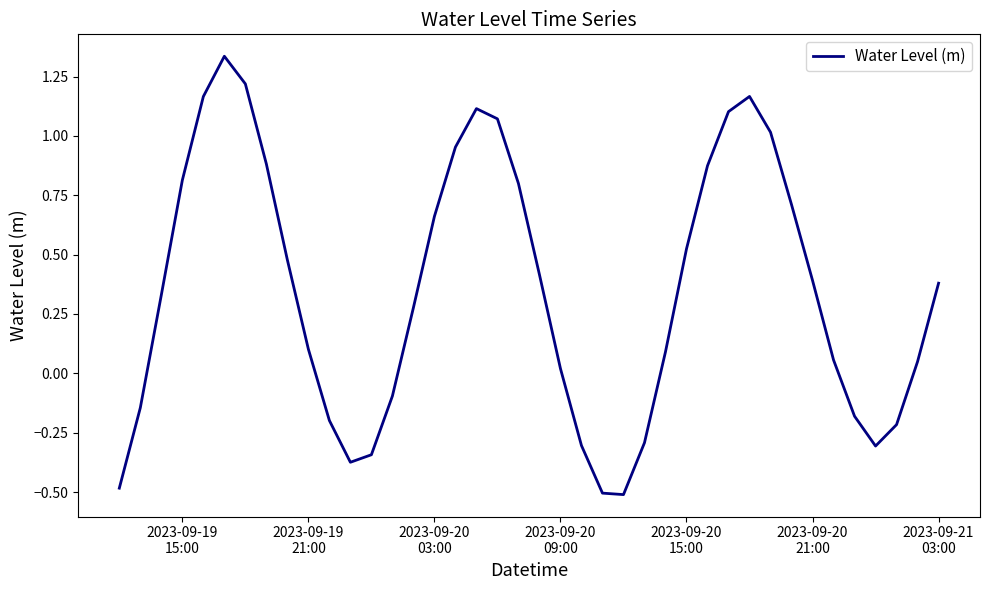

How many points are higher than both their immediate neighbors (excluding endpoints)?

3